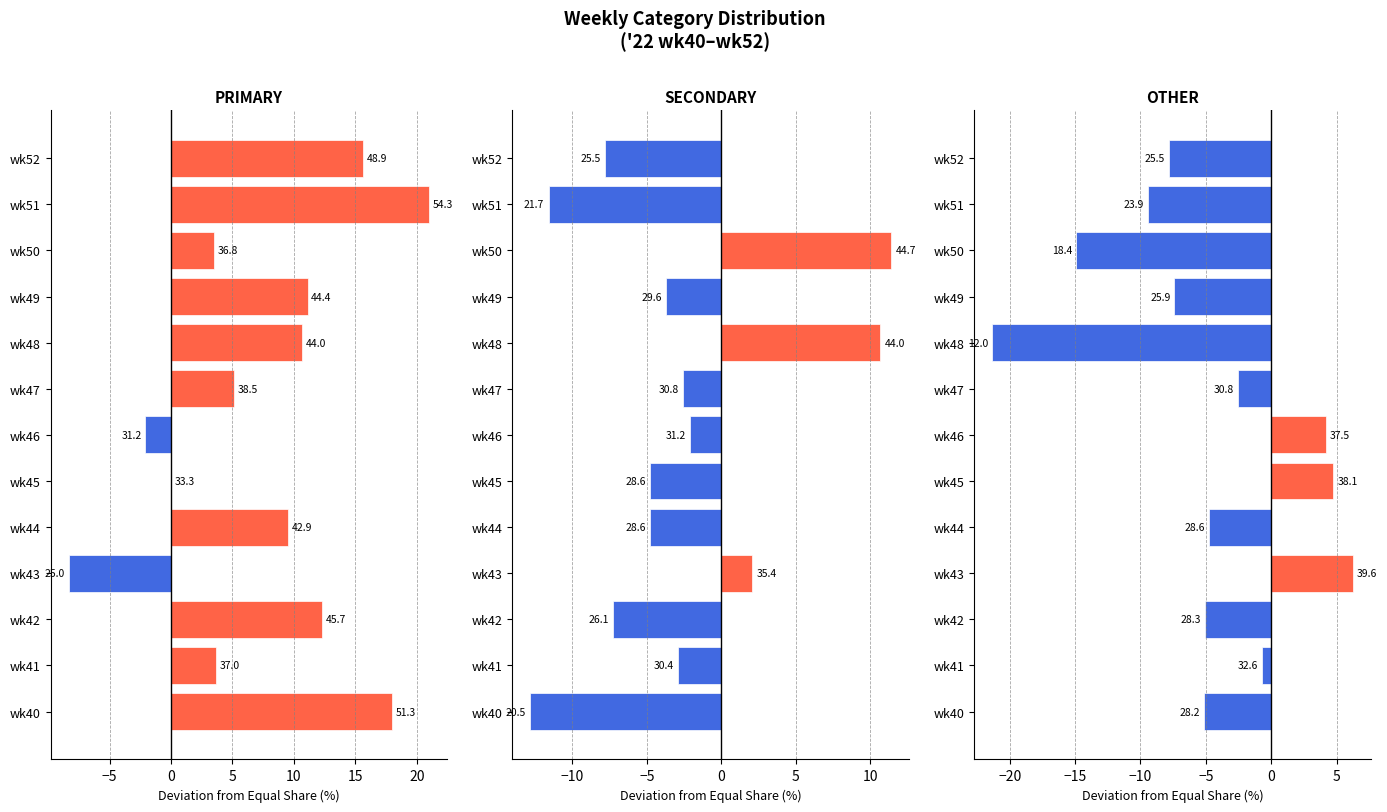

List the series in order of their overall mean, highest first.

PRIMARY, SECONDARY, OTHER